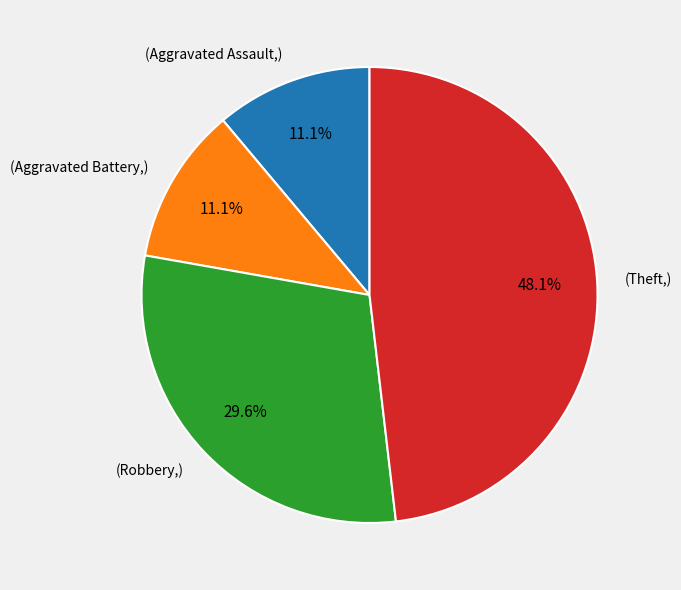

Is there a majority slice in this chart?

No